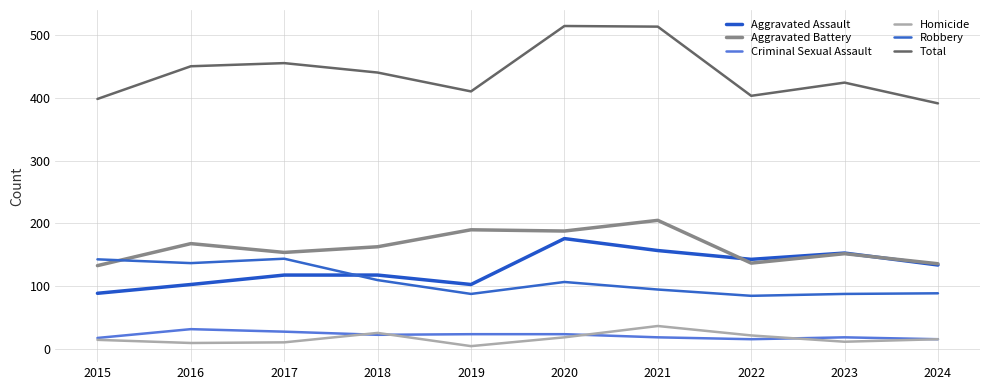

Does the chart have visible grid lines?

Yes